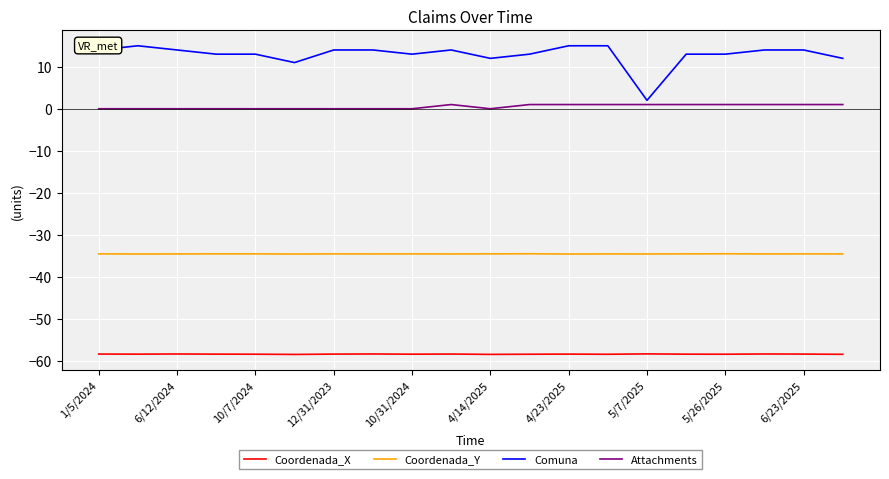

Which series has the largest total across all categories?

Comuna